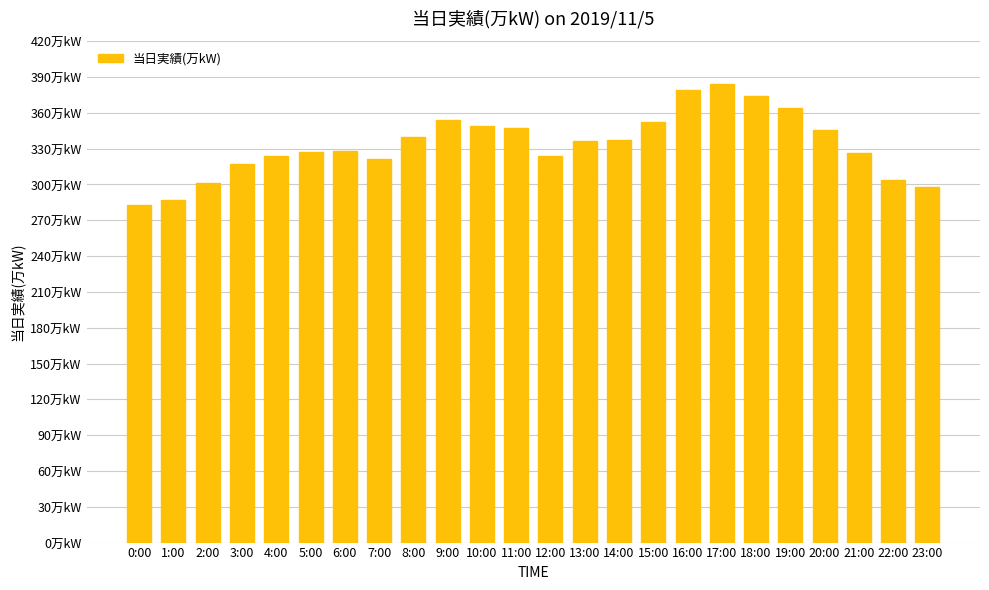

The value at 22:00 is 492. True or false?

False